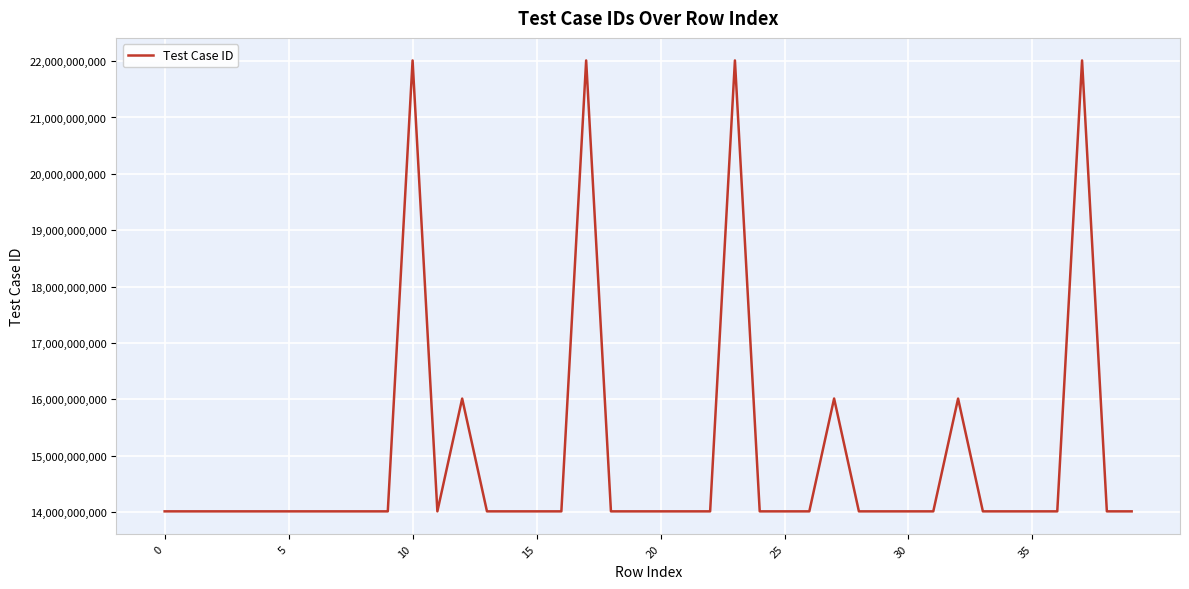

What is the difference between the maximum and minimum values?

7998715383